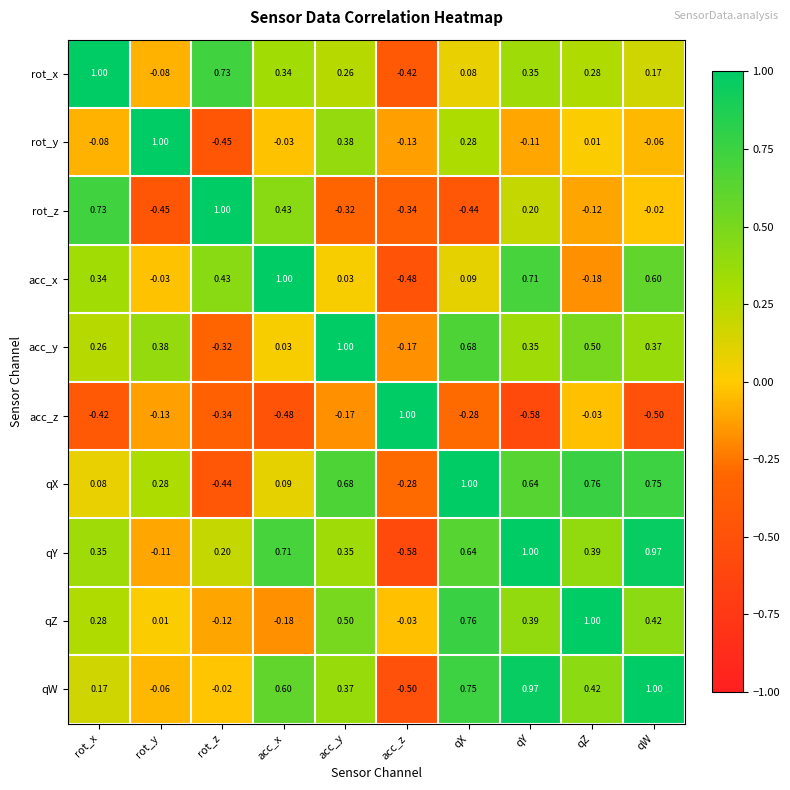

List the labels in order of acc_x value, smallest first.

acc_z, qZ, rot_y, acc_y, qX, rot_x, rot_z, qW, qY, acc_x